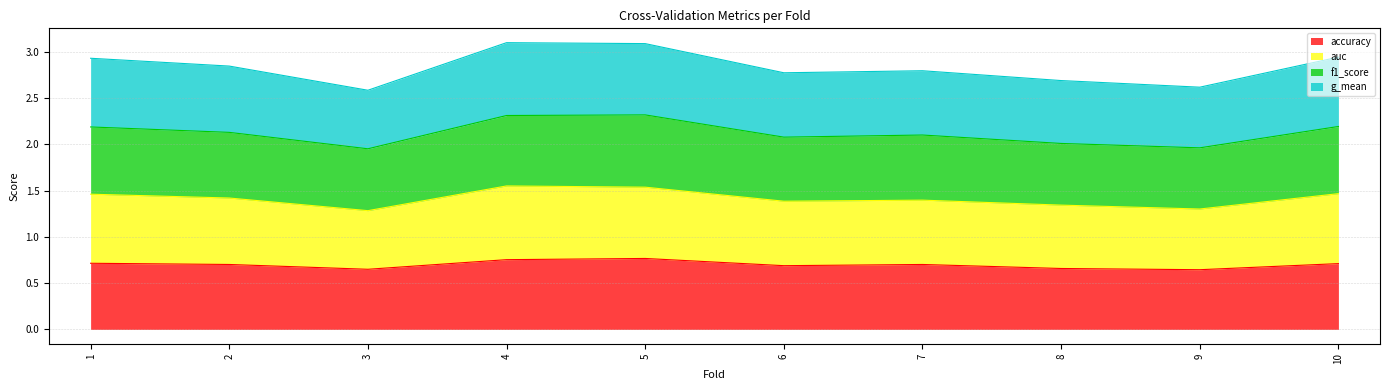

What is the total value across all series at 3?

2.6